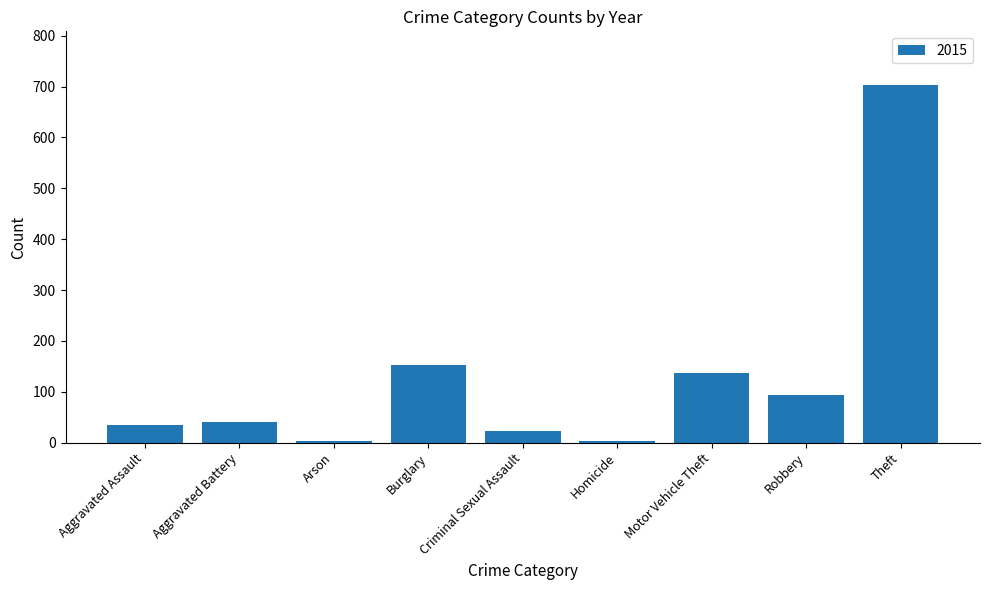

What is the average value?

132